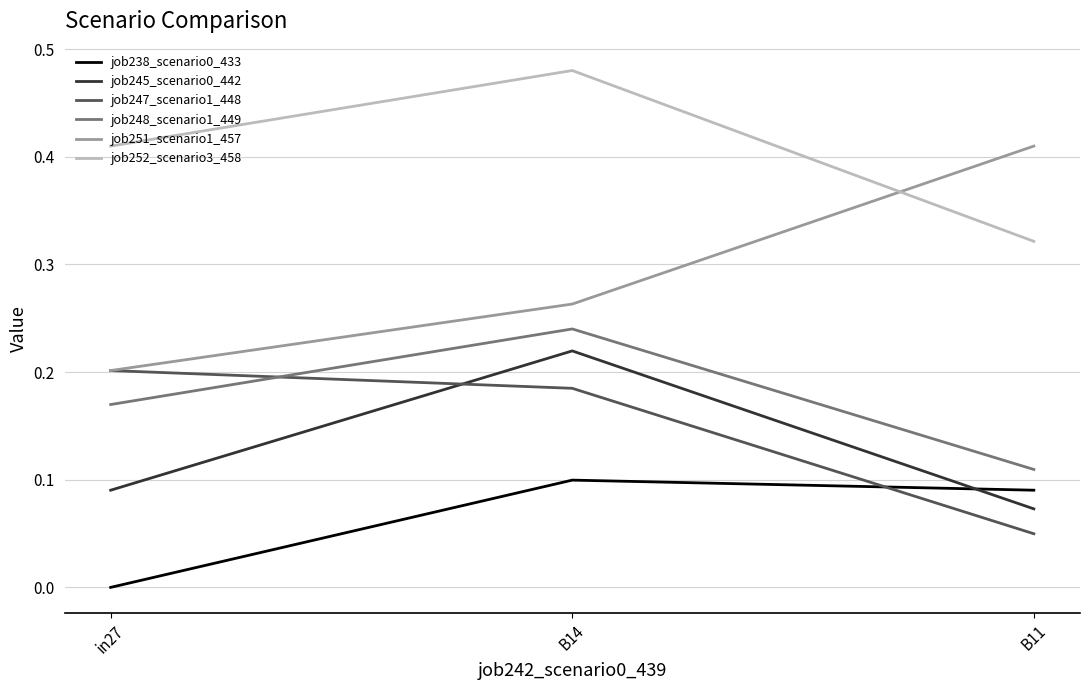

How many lines are shown in the chart?

6